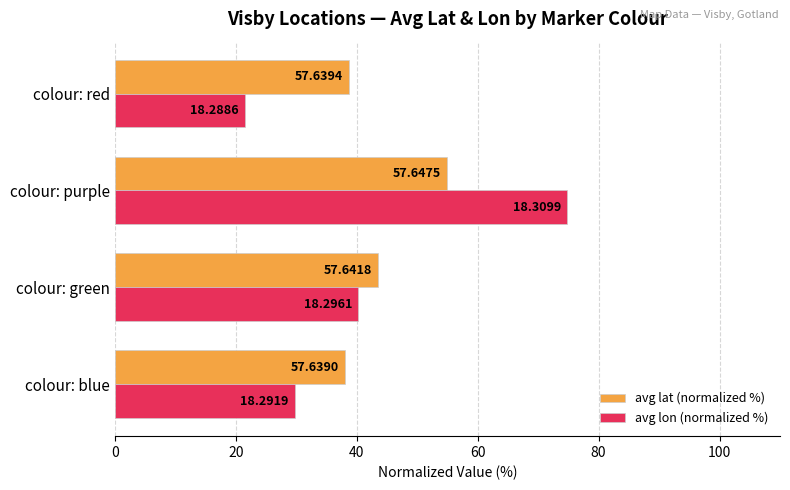

What is the lowest value of the avg lon (normalized %) series?

21.5